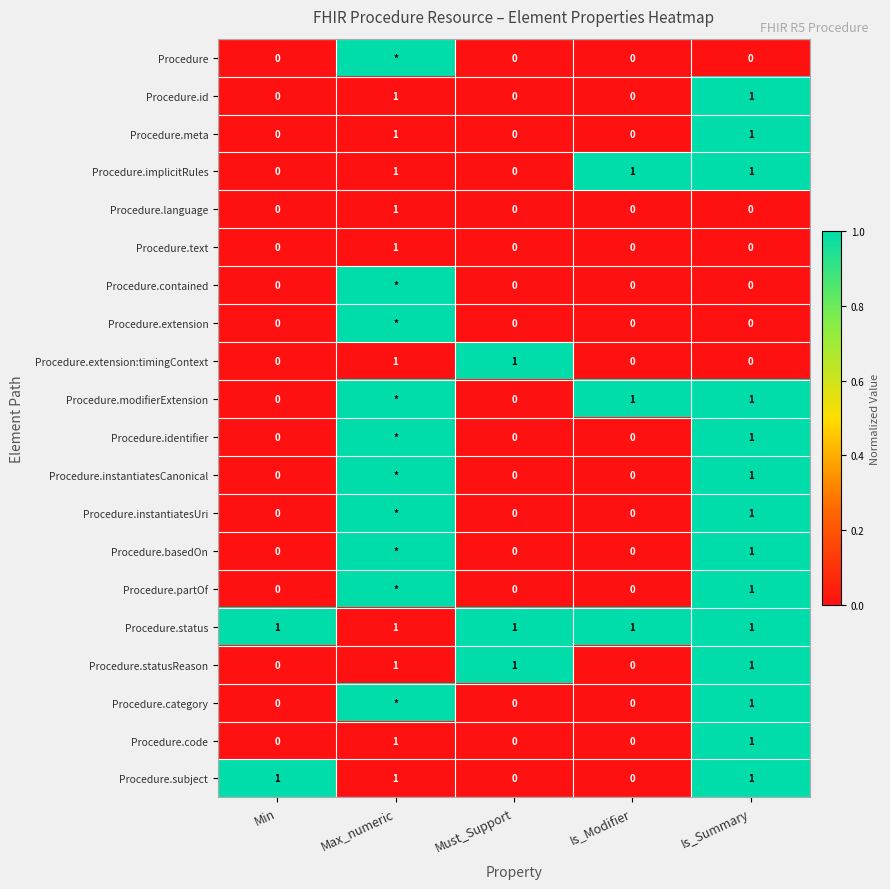

Is the value of Procedure.partOf at Min greater than the value of Procedure.statusReason at Is_Summary?

No